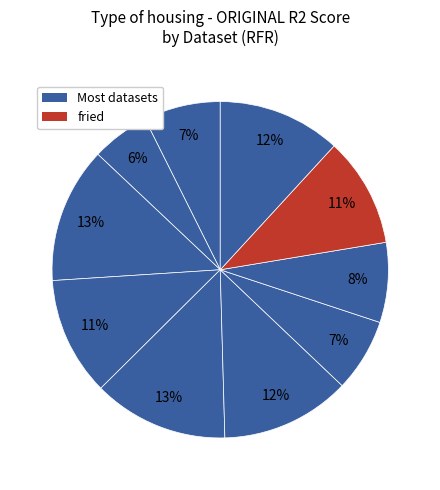

How many slices are in this pie chart?

10